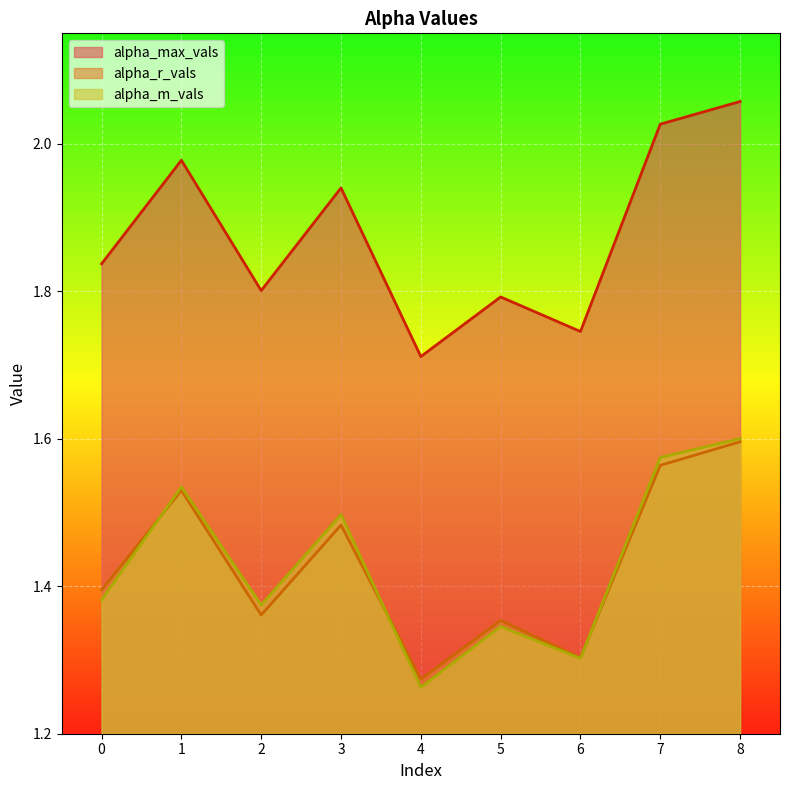

The value of alpha_max_vals at 2 is 1.8. True or false?

True